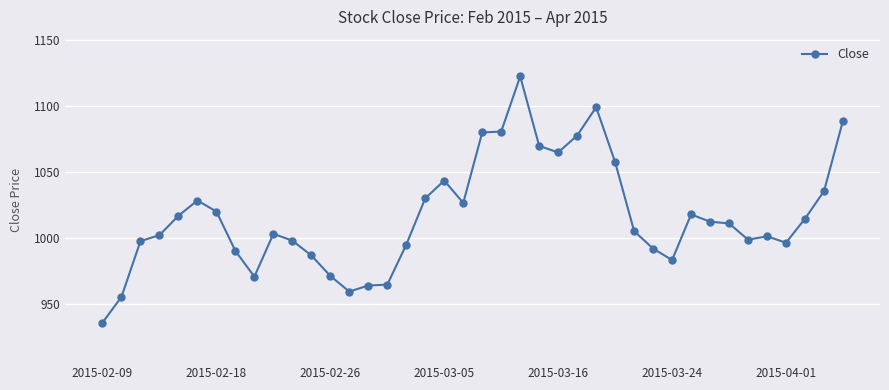

What is the value of the 25th point from the left?

1064.9